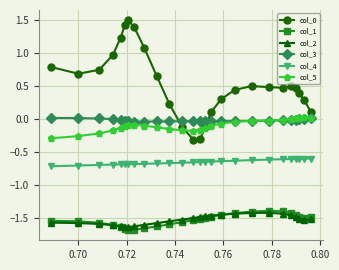

What is the value of the col_0 point at the 17th from the left?

0.3